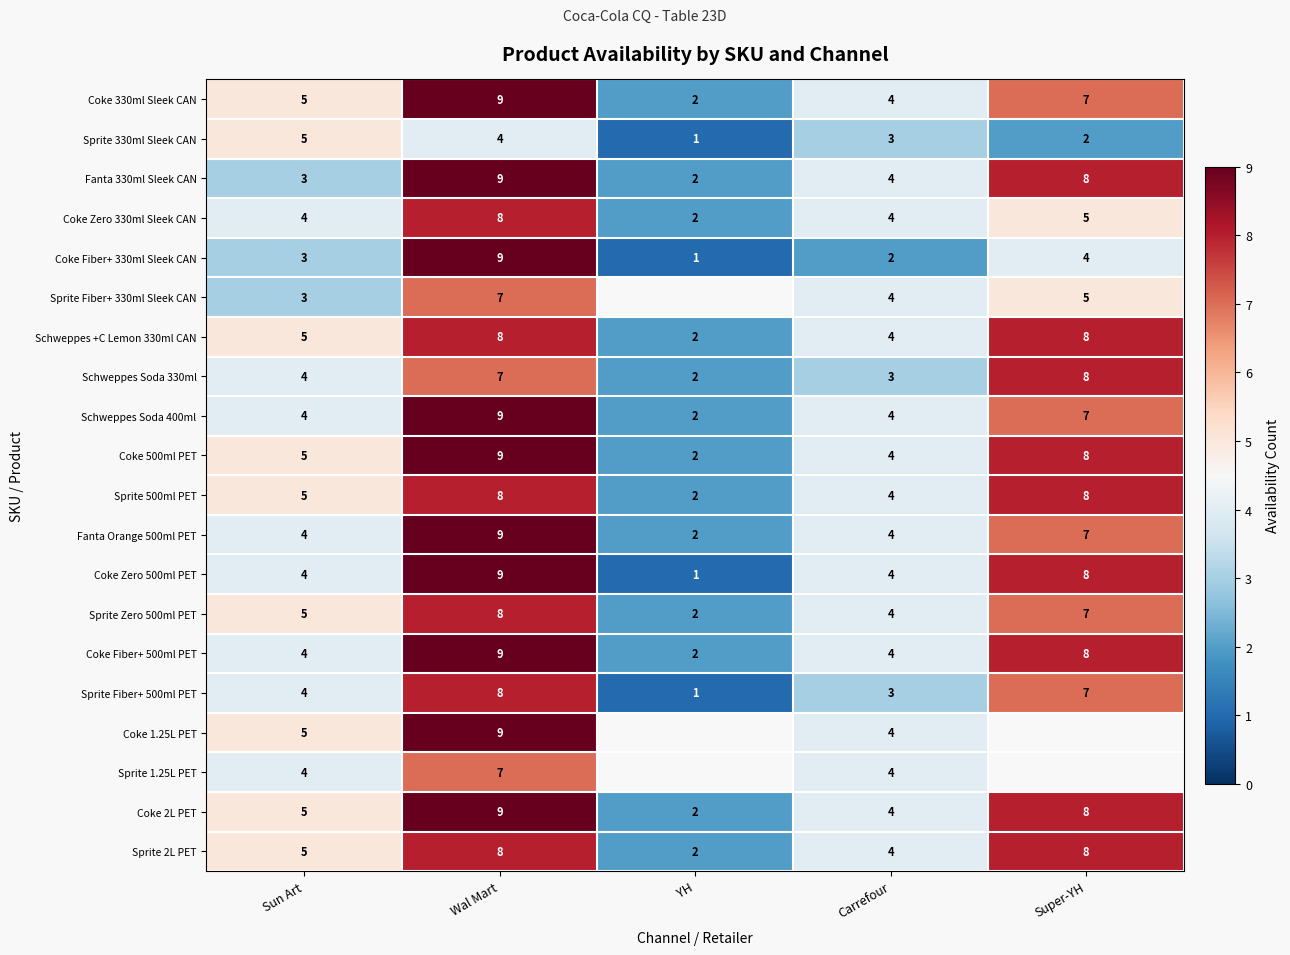

The Sprite Fiber+ 330ml Sleek CAN series shows 1.1 at Super-YH. True or false?

False